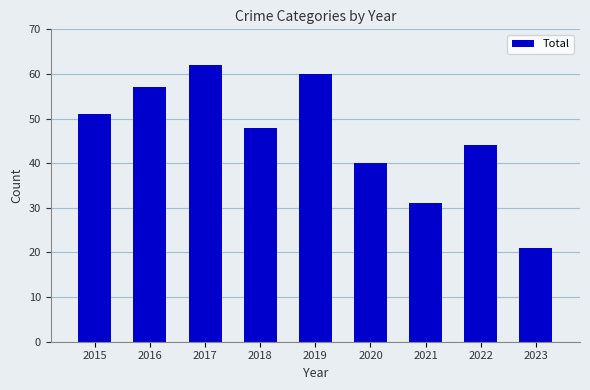

Between 2017 and 2016, which is larger?

2017